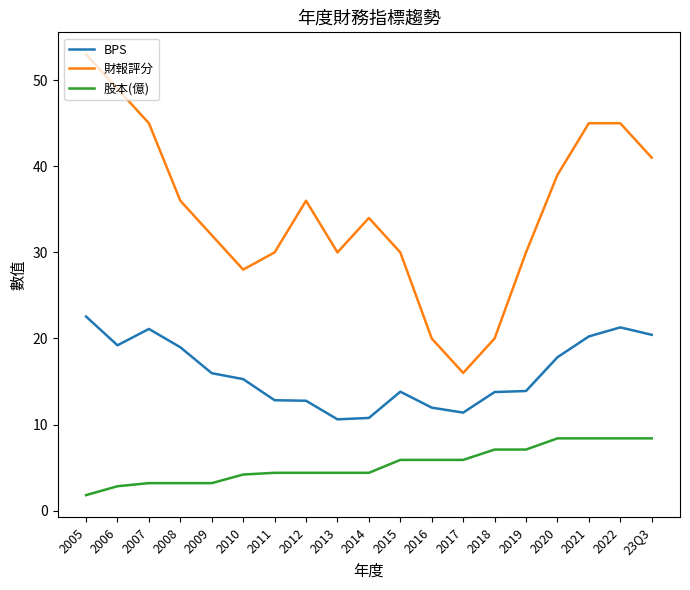

Rank the series at 2010 from highest to lowest value.

財報評分, BPS, 股本(億)